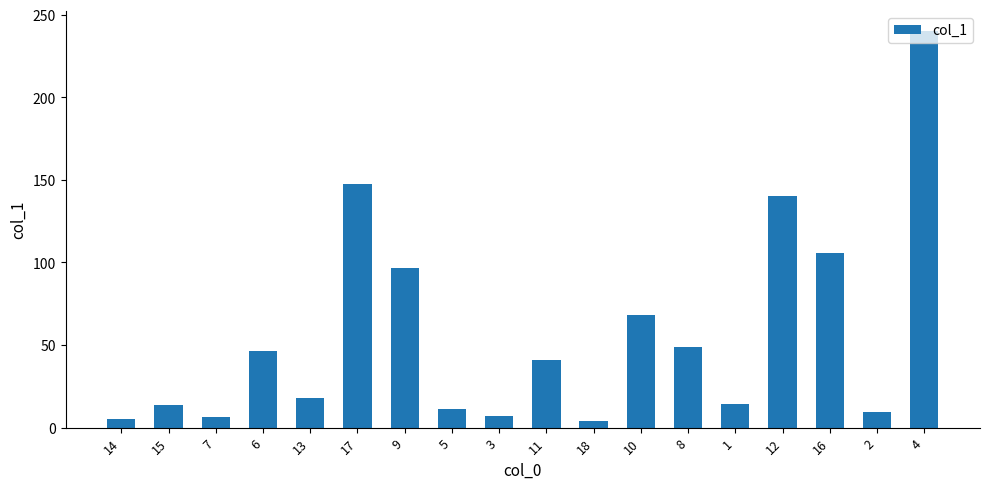

The value at 10 is 68.0. True or false?

True